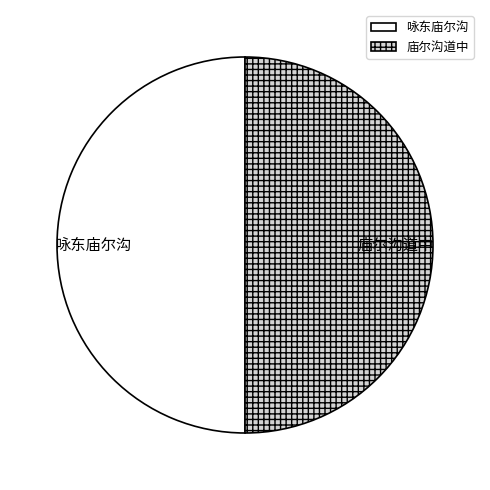

Do 咏东庙尔沟 and 庙尔沟道中 together represent more than half of the pie?

Yes